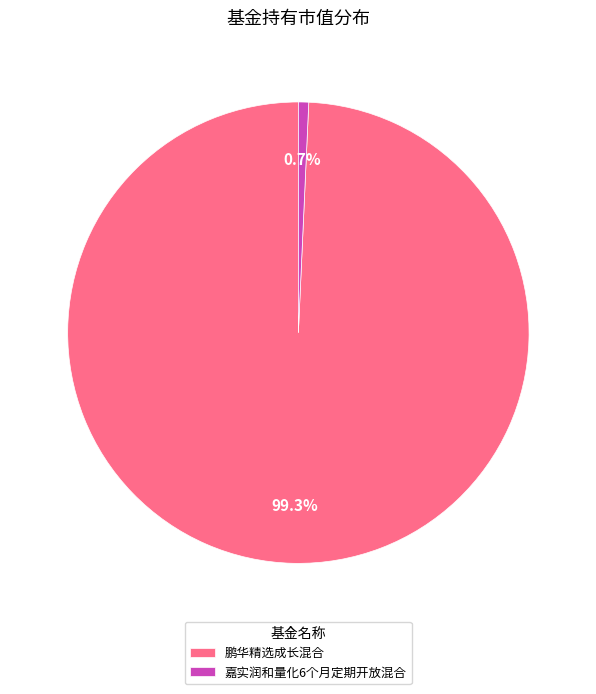

Rank the categories by value from lowest to highest.

嘉实润和量化6个月定期开放混合, 鹏华精选成长混合